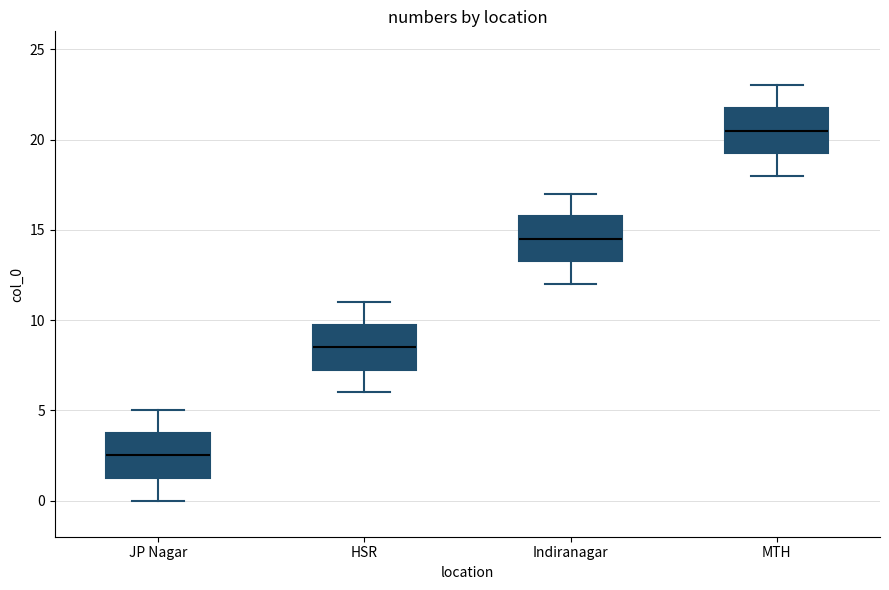

Where does the upper whisker of the box for MTH end on the y-axis? The values are not printed on the chart, so give them approximately, as read against the axis.

23.0